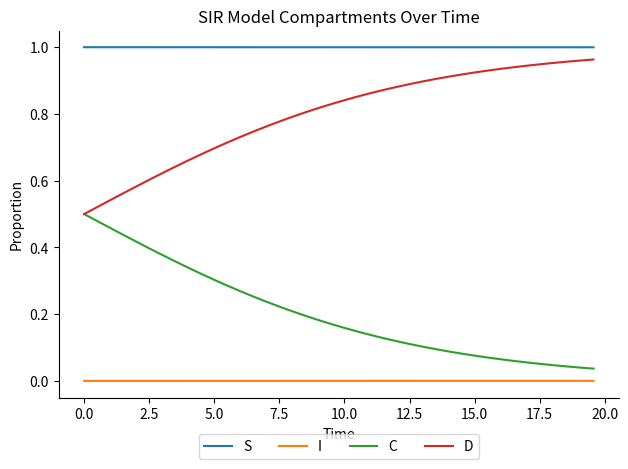

Does the chart display data point markers on the line(s)?

No